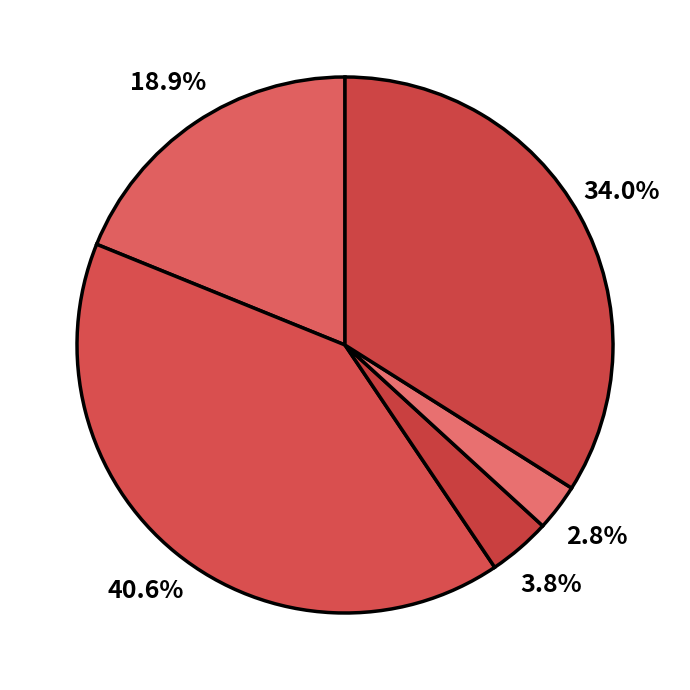

How many segments does this pie chart have?

5